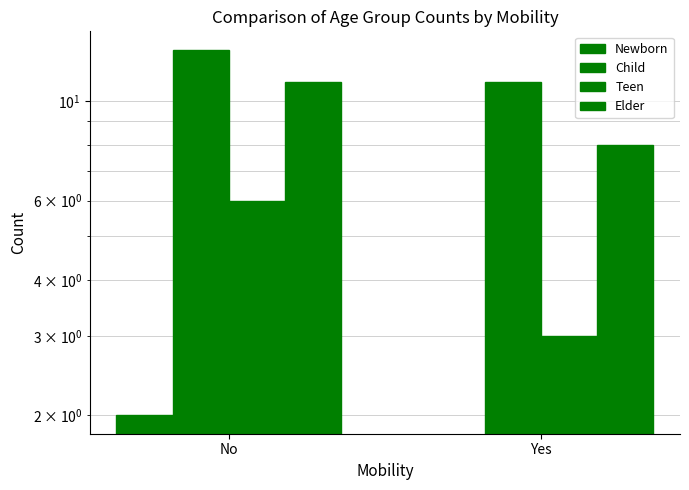

How many bars are there in each group?

4